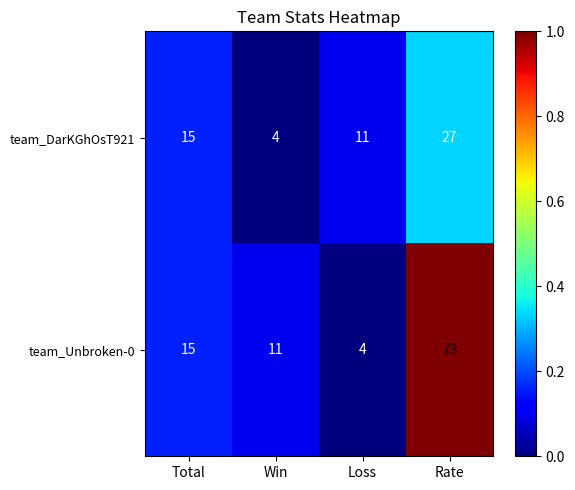

What is the spread (max minus min) of values at Rate?

46